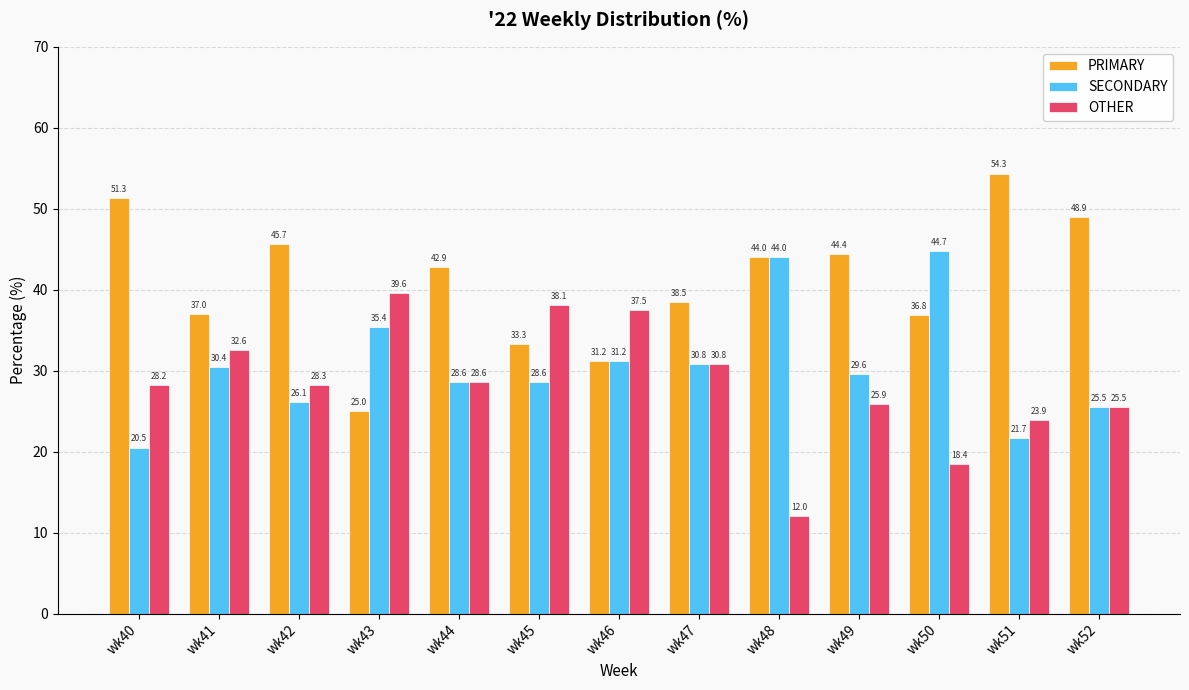

What is the maximum value for SECONDARY?

44.7